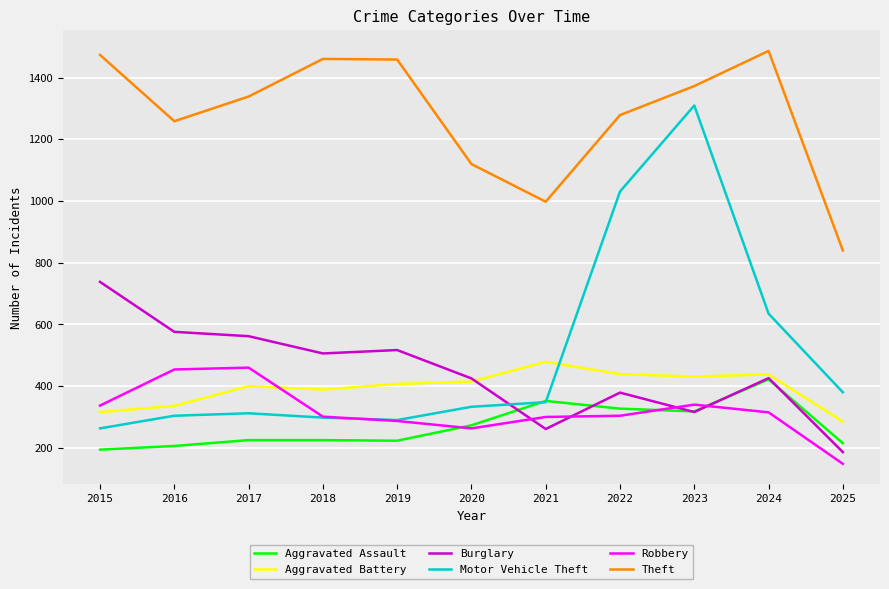

What is the maximum value shown in the chart?

1487